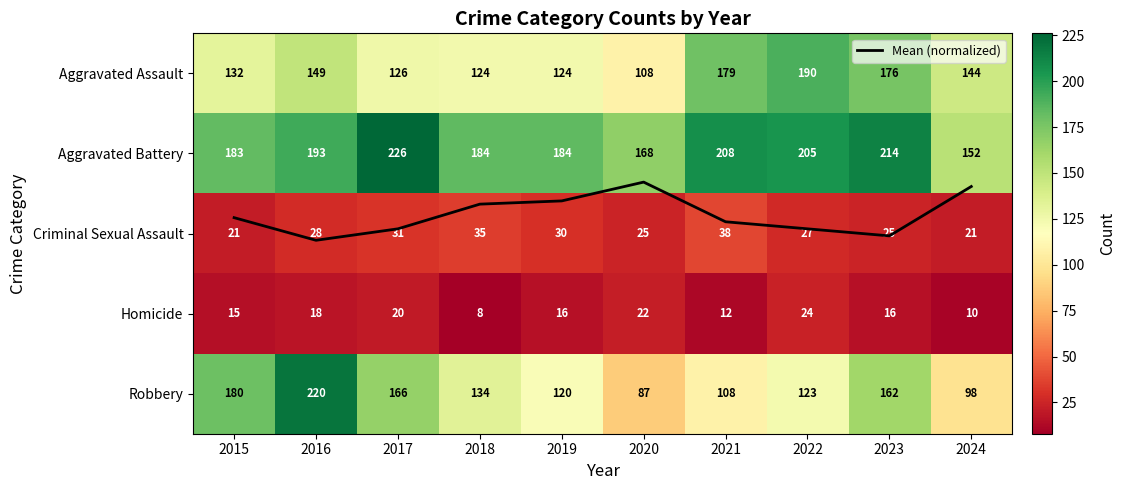

At which category is the sum across all series the highest?

2016